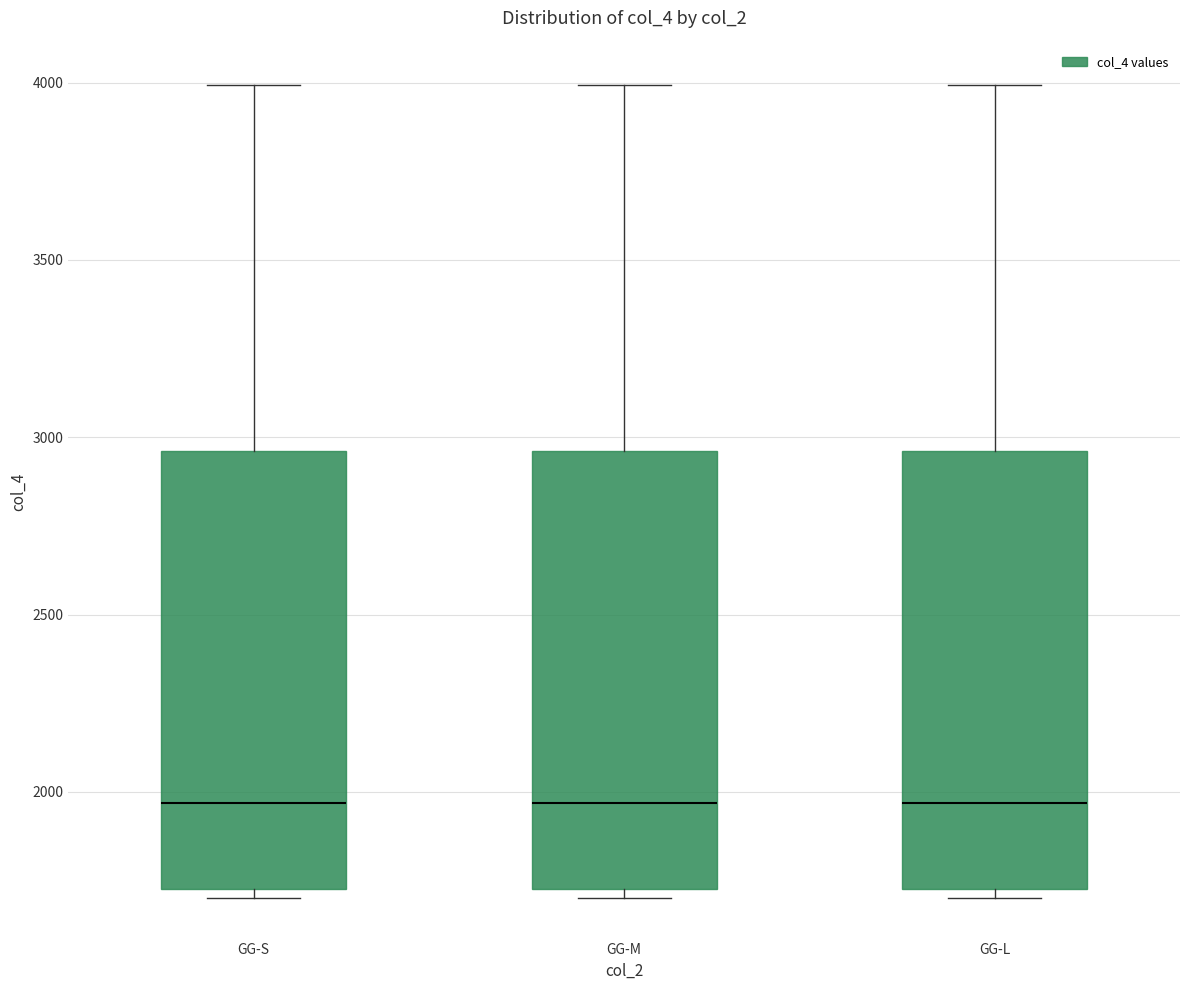

Reading left to right, read every box against the y-axis: the position of its median line, the range the box covers, and the ends of its whiskers. The values are not printed on the chart, so give them approximately, as read against the axis.

GG-S: median 1950, box 1750 to 2950, whiskers 1700 to 4000
GG-M: median 1950, box 1750 to 2950, whiskers 1700 to 4000
GG-L: median 1950, box 1750 to 2950, whiskers 1700 to 4000